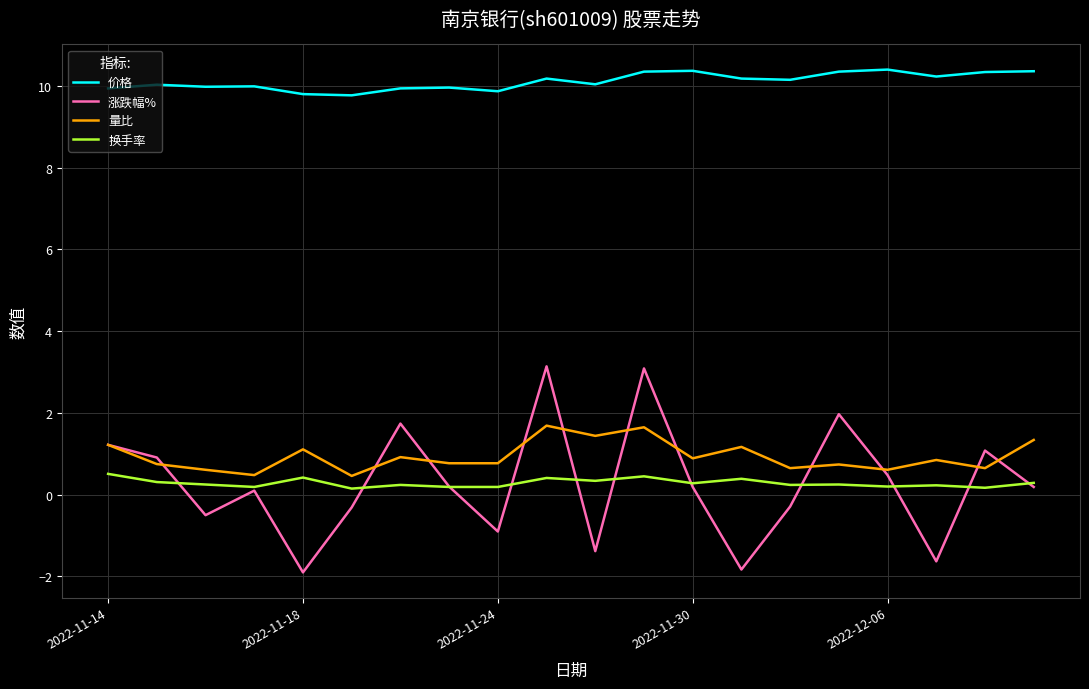

Which series has the largest range (max minus min)?

涨跌幅%